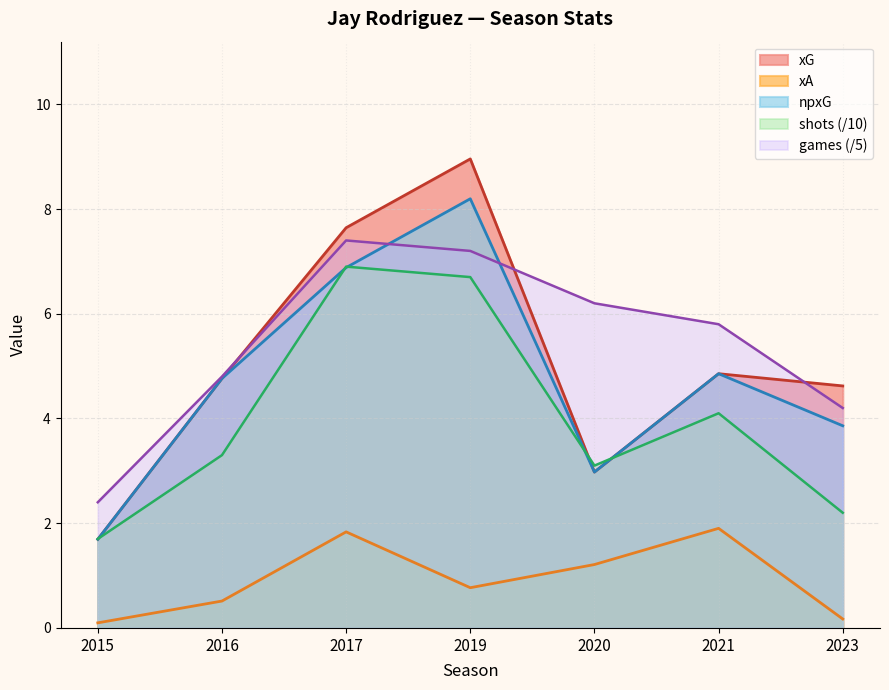

Reading right to left, list all the values displayed in this chart.

xG: 2023=4.6	2021=4.9	2020=3.0	2019=9.0	2017=7.6	2016=4.8	2015=1.7
xA: 2023=0.2	2021=1.9	2020=1.2	2019=0.8	2017=1.8	2016=0.5	2015=0.1
npxG: 2023=3.9	2021=4.9	2020=3.0	2019=8.2	2017=6.9	2016=4.8	2015=1.7
shots: 2023=2.2	2021=4.1	2020=3.1	2019=6.7	2017=6.9	2016=3.3	2015=1.7
games: 2023=4.2	2021=5.8	2020=6.2	2019=7.2	2017=7.4	2016=4.8	2015=2.4